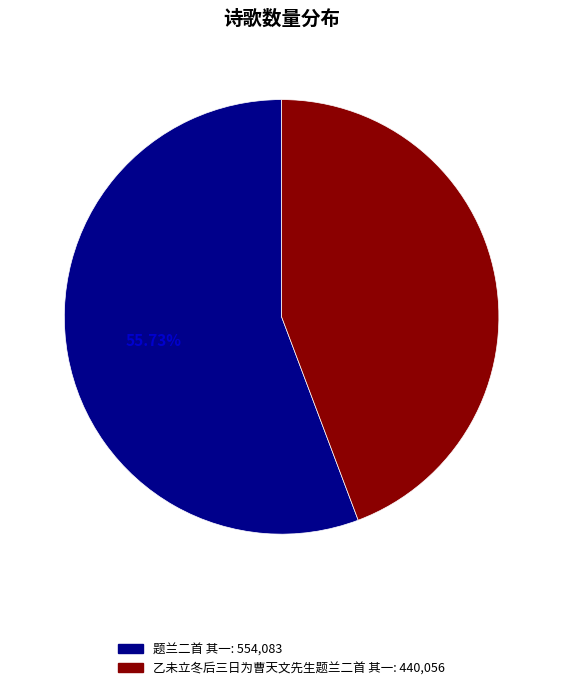

What percentage is the 题兰二首 其一 slice, to the nearest percent?

56%